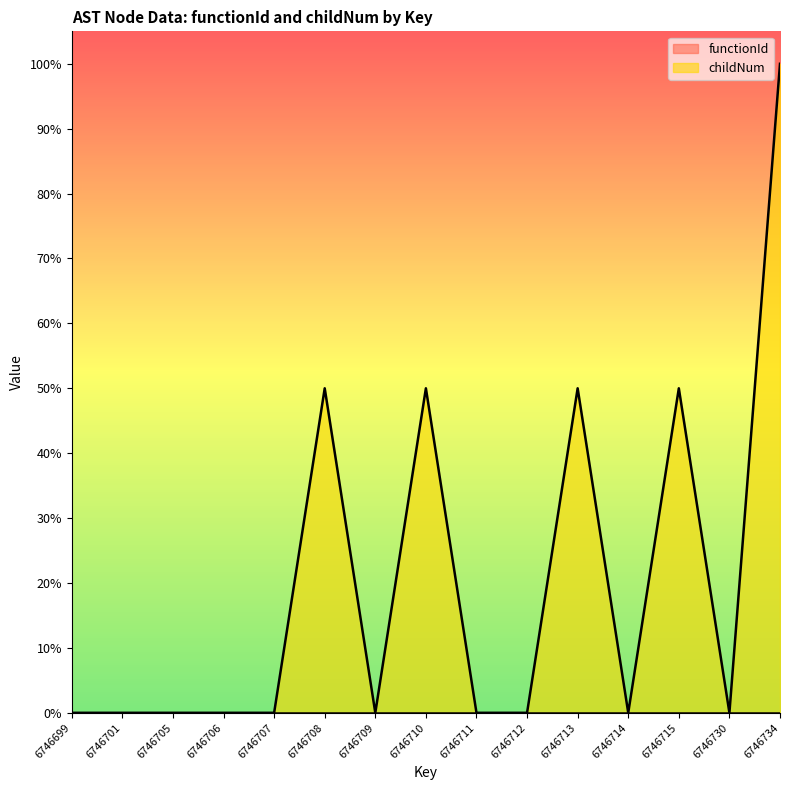

Reading right to left, extract all data points from this chart.

1.0	0.0	0.5	0.0	0.5	0.0	0.0	0.5	0.0	0.5	0.0	0.0	0.0	0.0	0.0